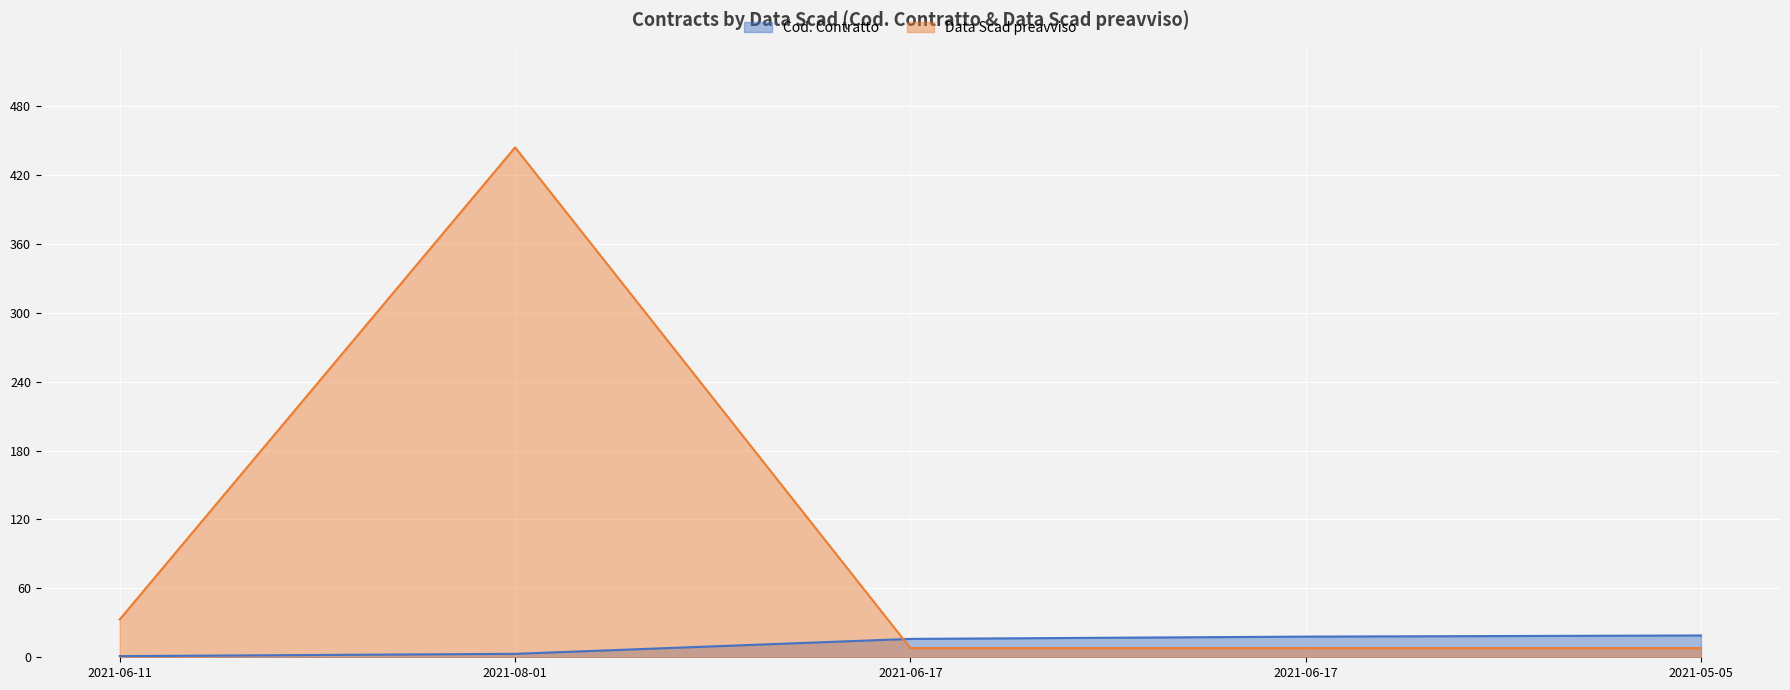

Which series has the largest total across all categories?

Data Scad preavviso